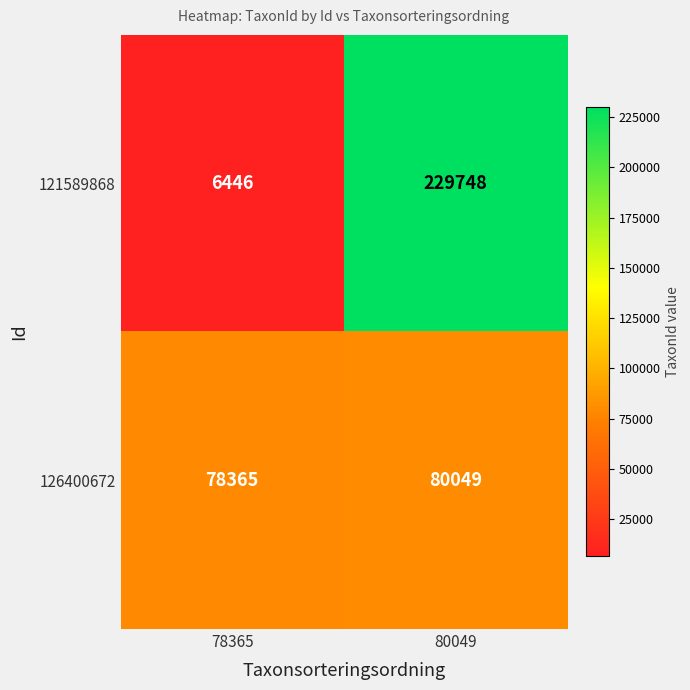

Reading right to left, transcribe all the data shown in this chart.

121589868: 80049=229748	78365=6446
126400672: 80049=80049	78365=78365